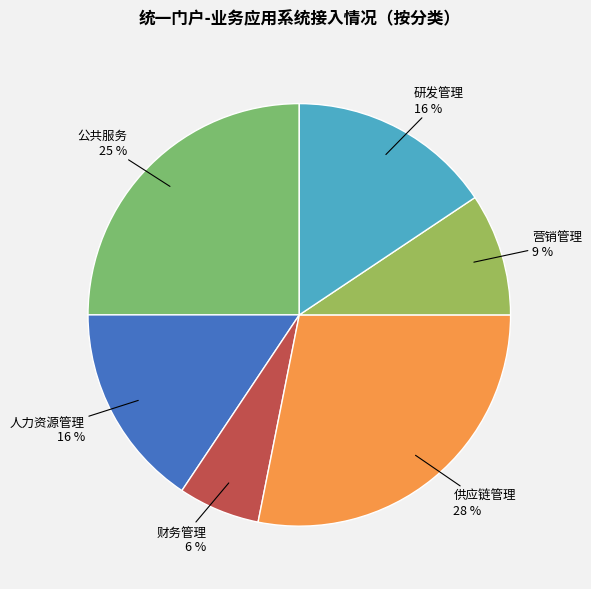

Does any single category account for the majority?

No